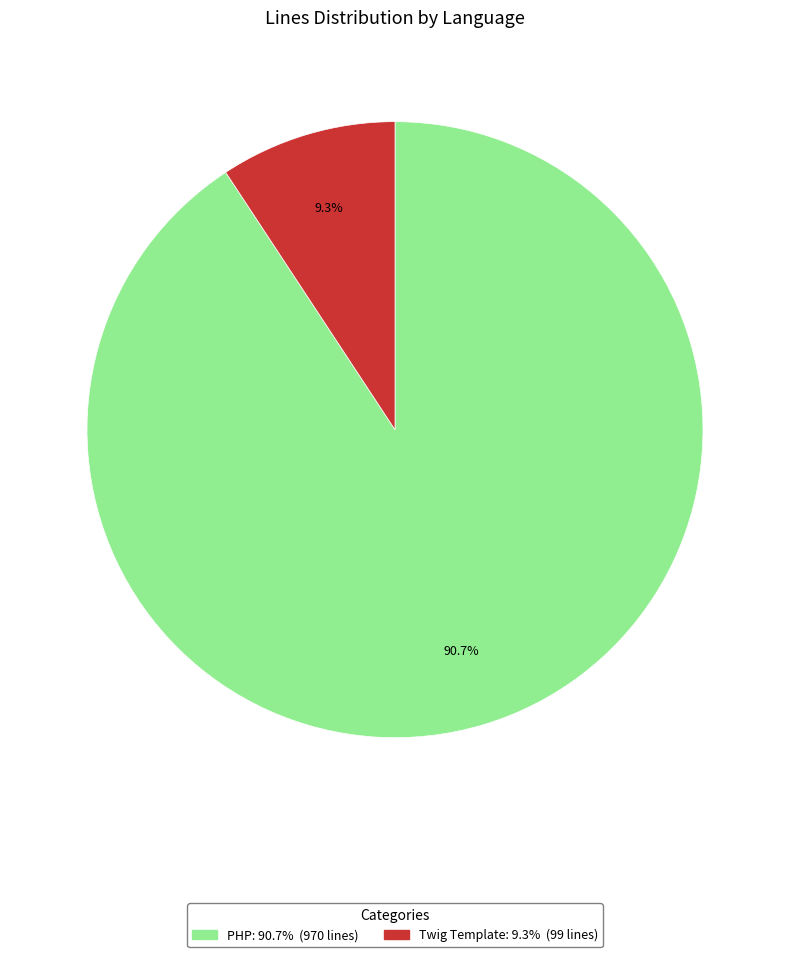

Does any single category account for the majority?

Yes